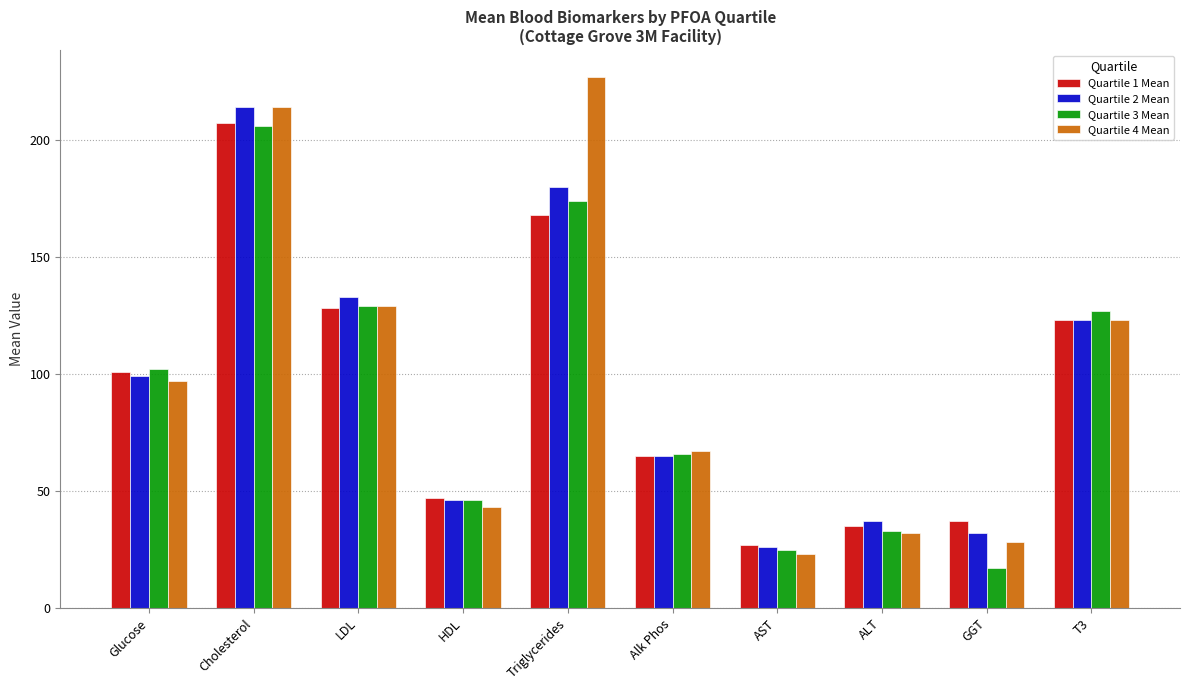

True or false: Quartile 3 Mean has a value of 28 at T3.

False